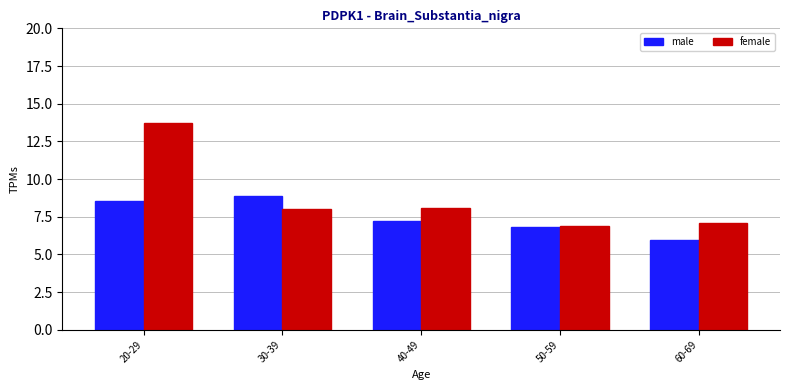

How many distinct data groups are displayed?

2